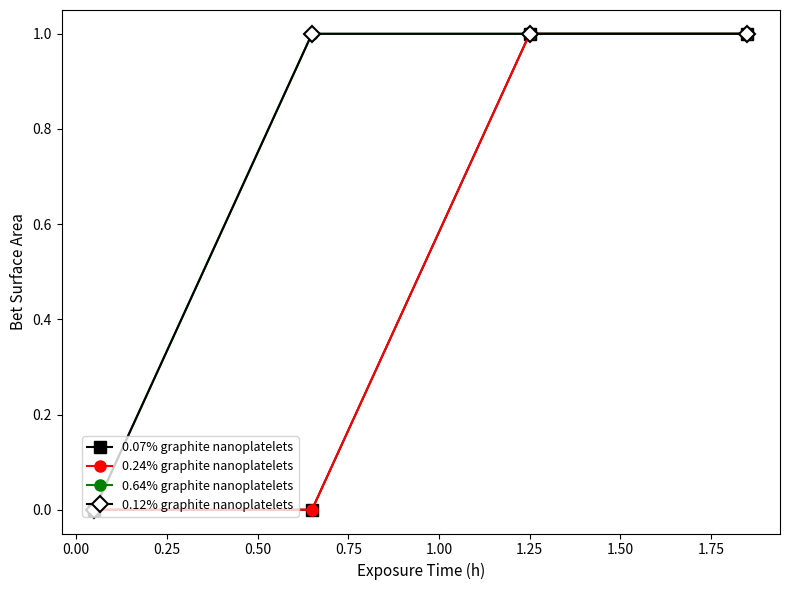

How many values in 0.24% graphite nanoplatelets are above zero?

2